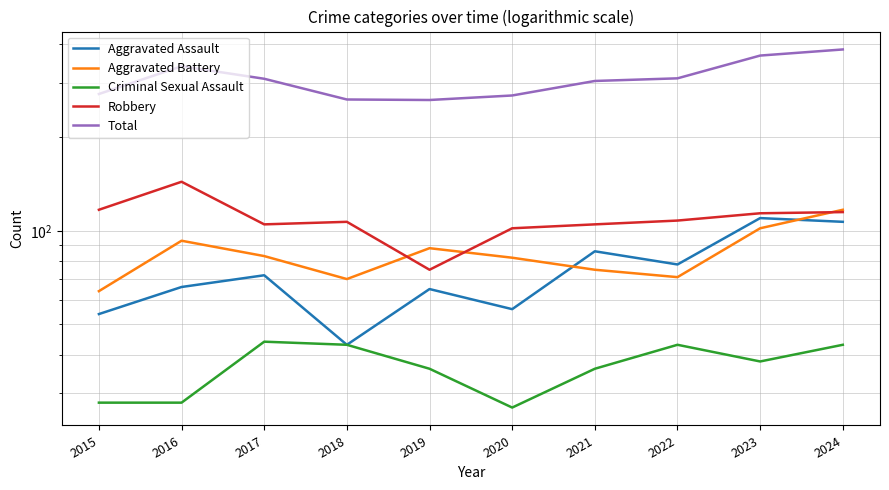

Where does the Total series first go above 309?

2016